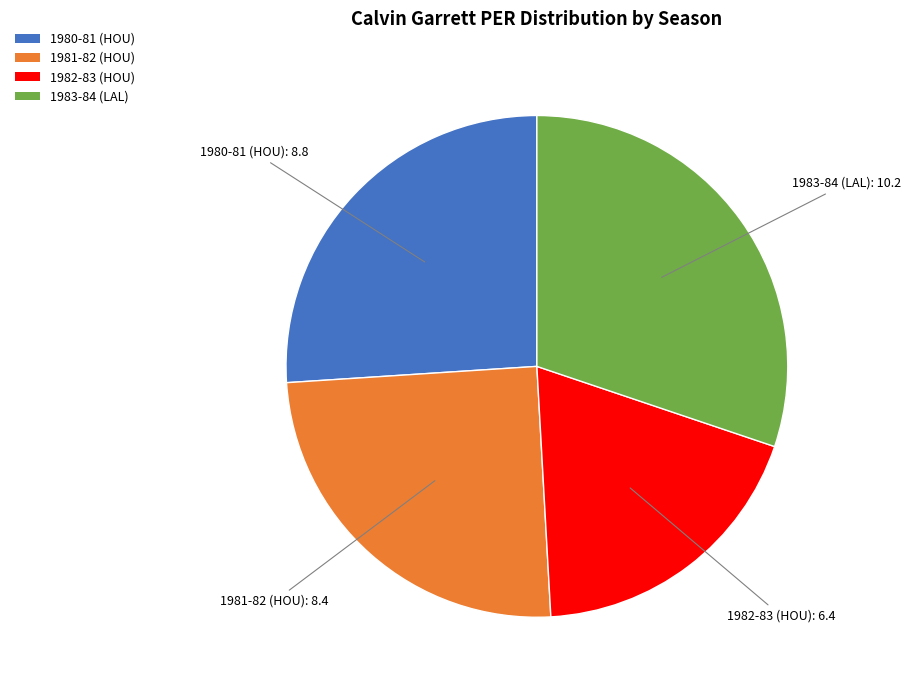

Is the sum of 1981-82 (HOU) and 1982-83 (HOU) greater than half?

No